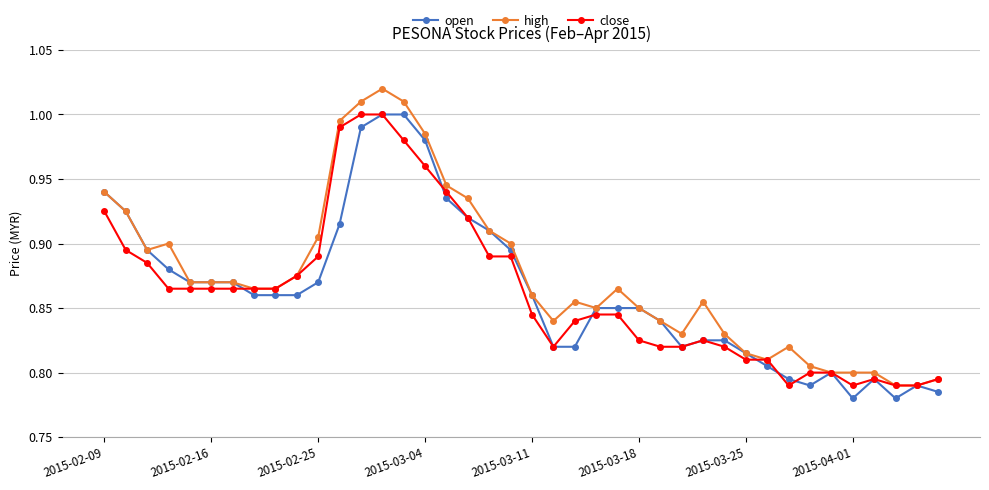

True or false: high has more than 0 points higher than both neighbors.

True